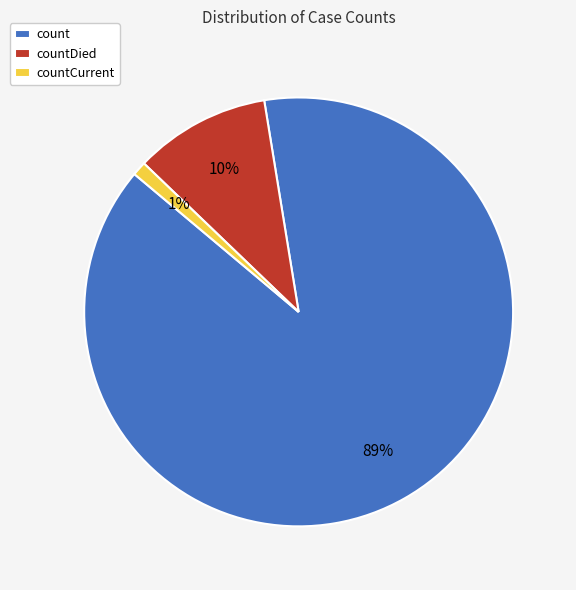

Count the number of slices in the pie.

3